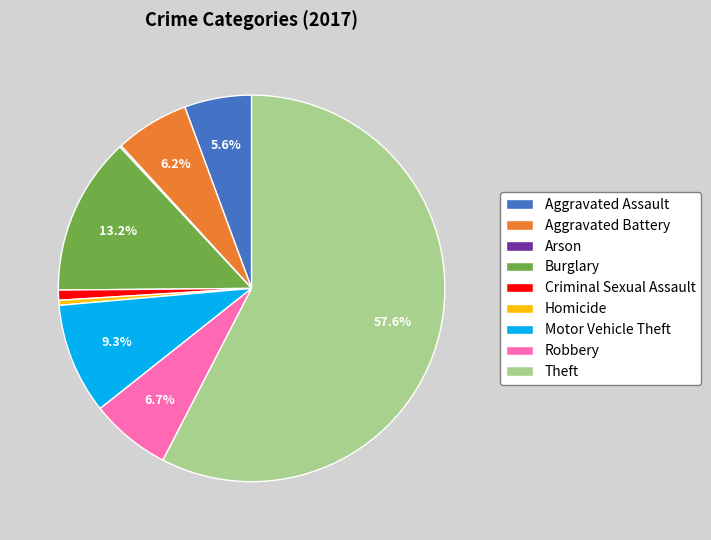

Do Homicide and Aggravated Battery together represent more than half of the pie?

No